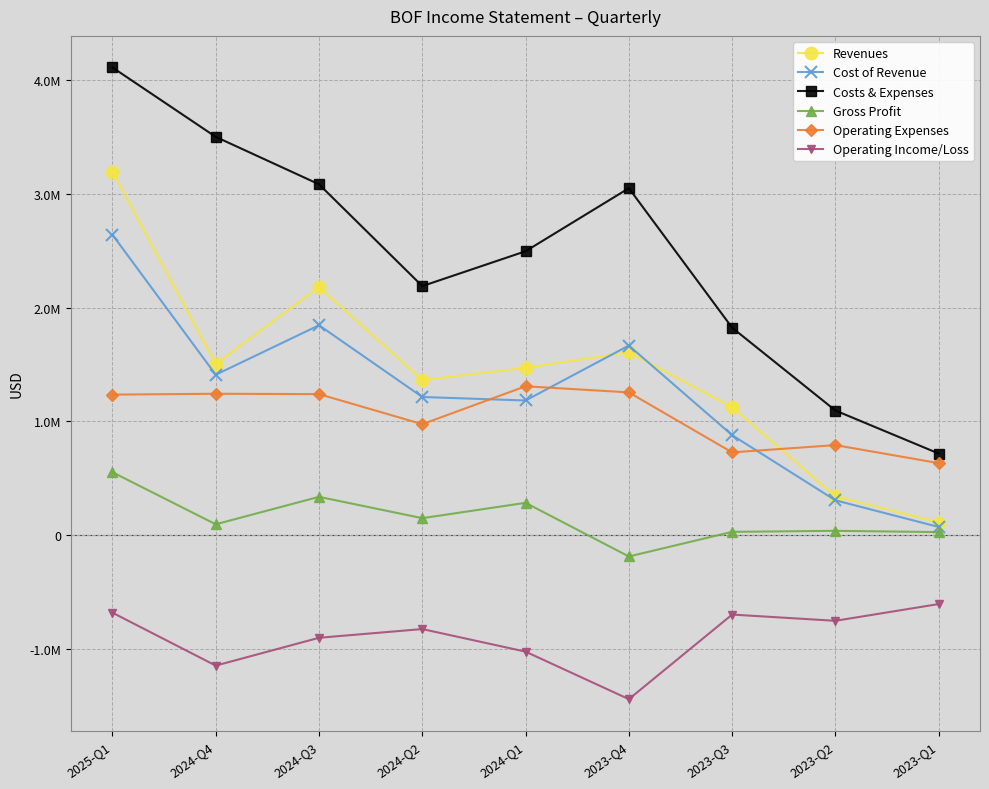

Which series has the largest total across all categories?

Costs & Expenses